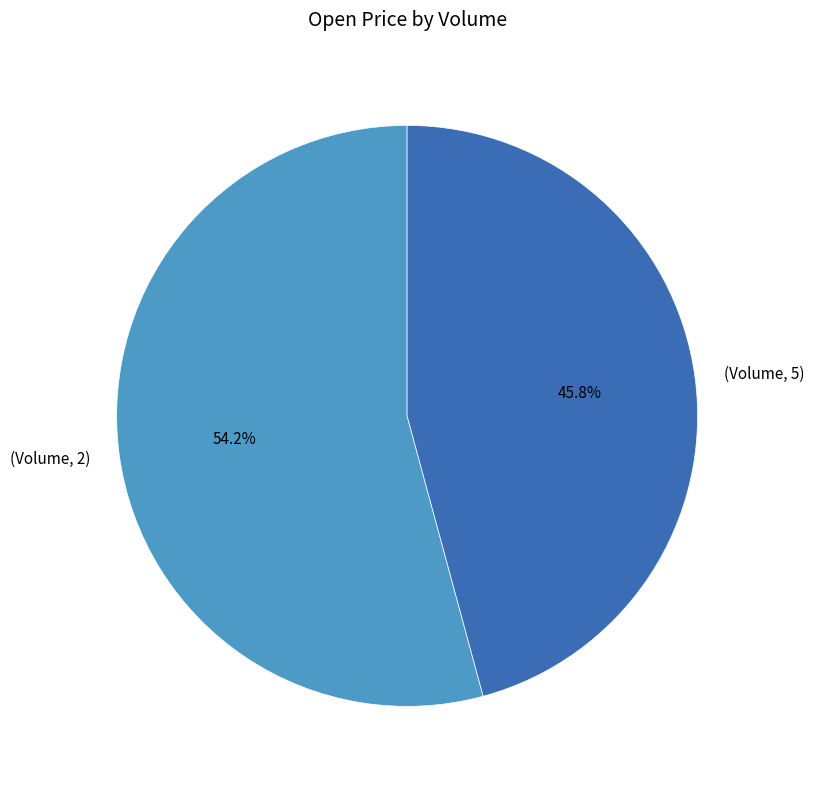

Approximately how many times larger is the value at (Volume, 5) compared to (Volume, 2)?

0.8